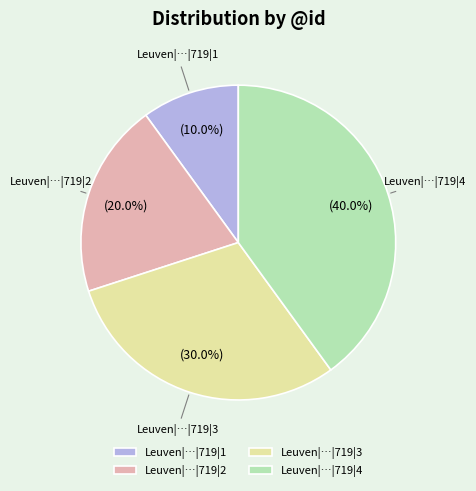

How many slices are in this pie chart?

4